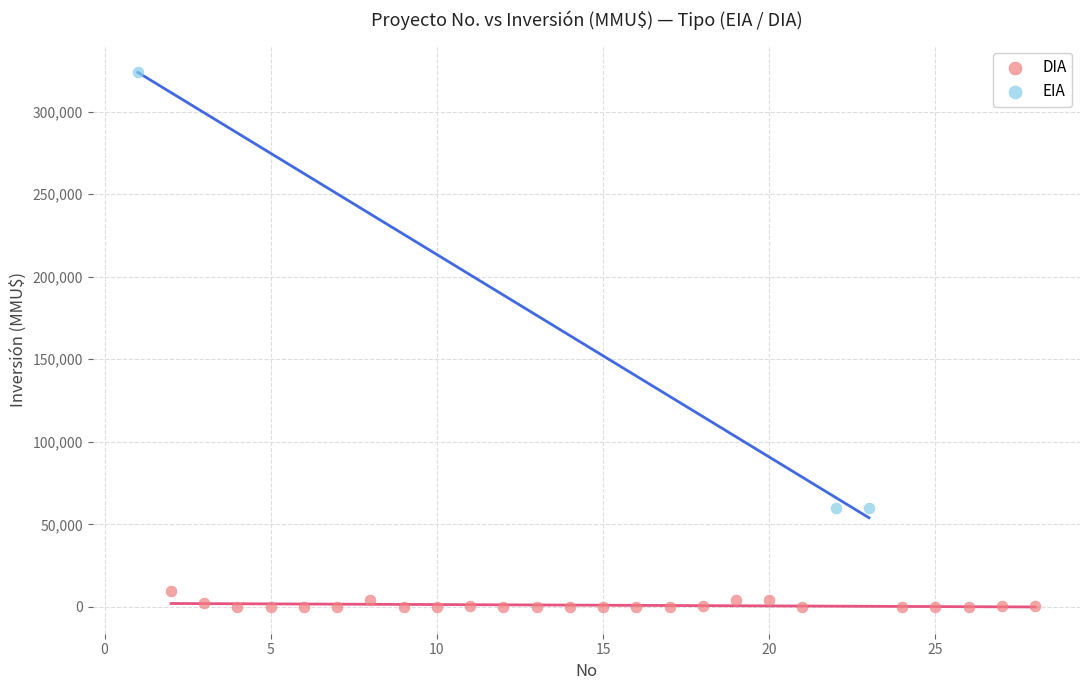

Which series has the largest Y range (max minus min)?

EIA